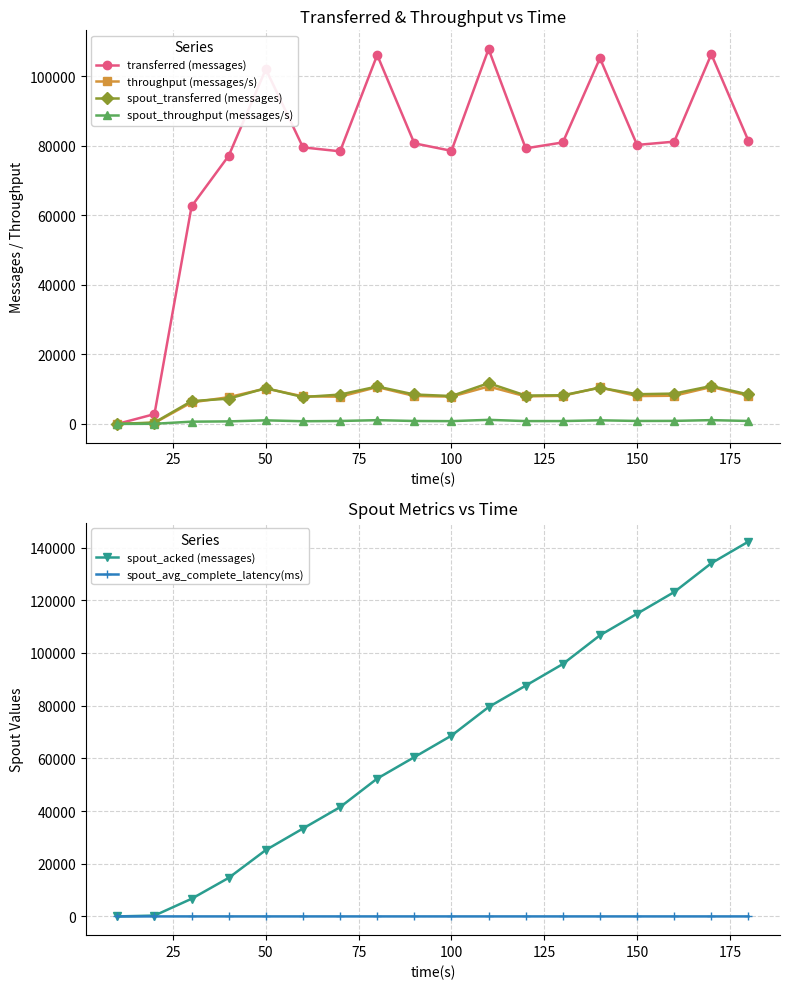

Where is the first local maximum for transferred (messages)?

50